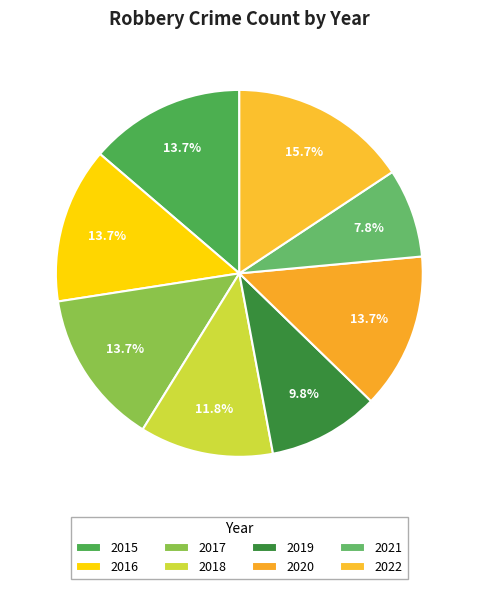

How many slices are in this pie chart?

8